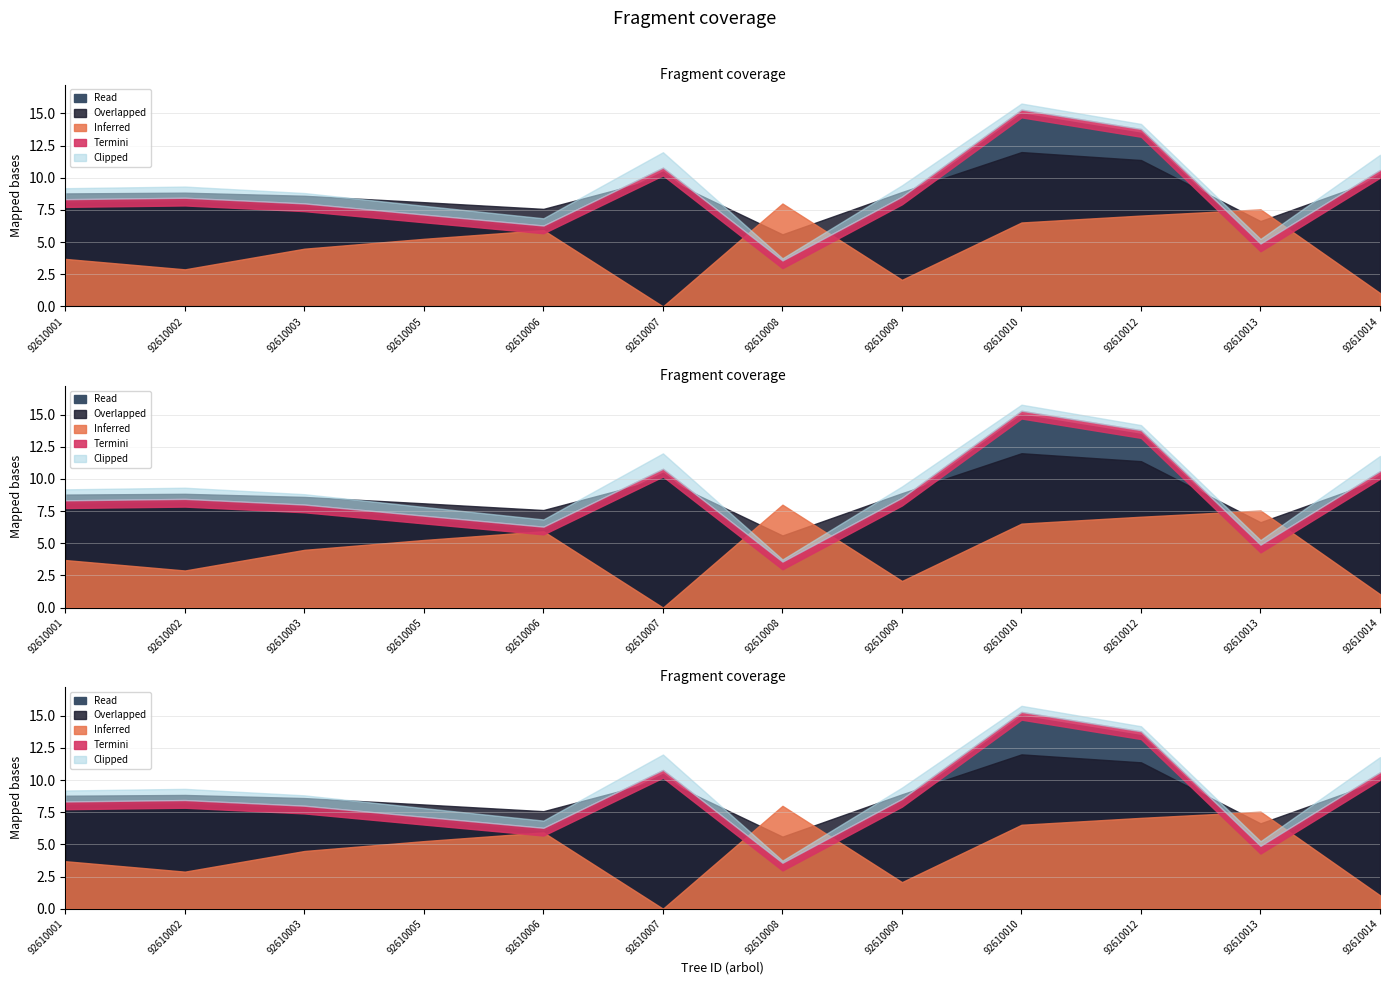

How many lines are shown in the chart?

5